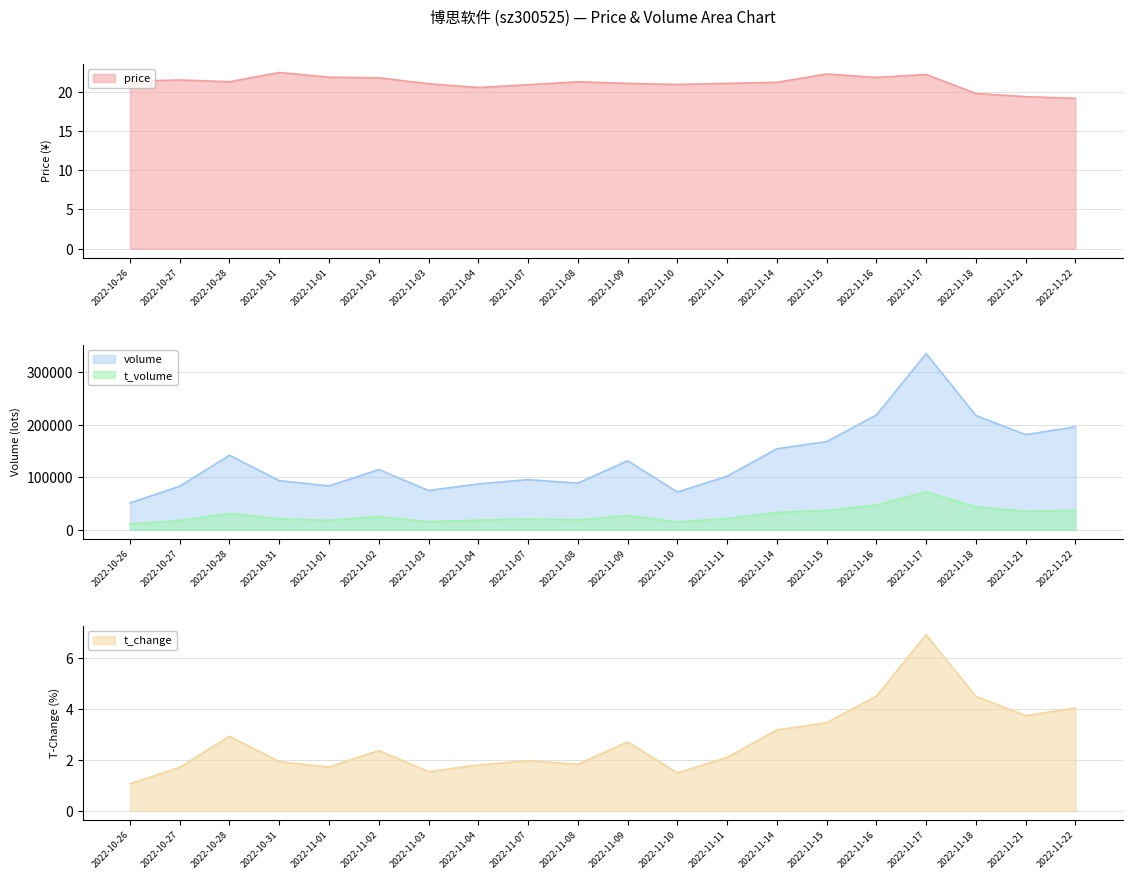

Where is the first local maximum for t_change?

2022-10-28